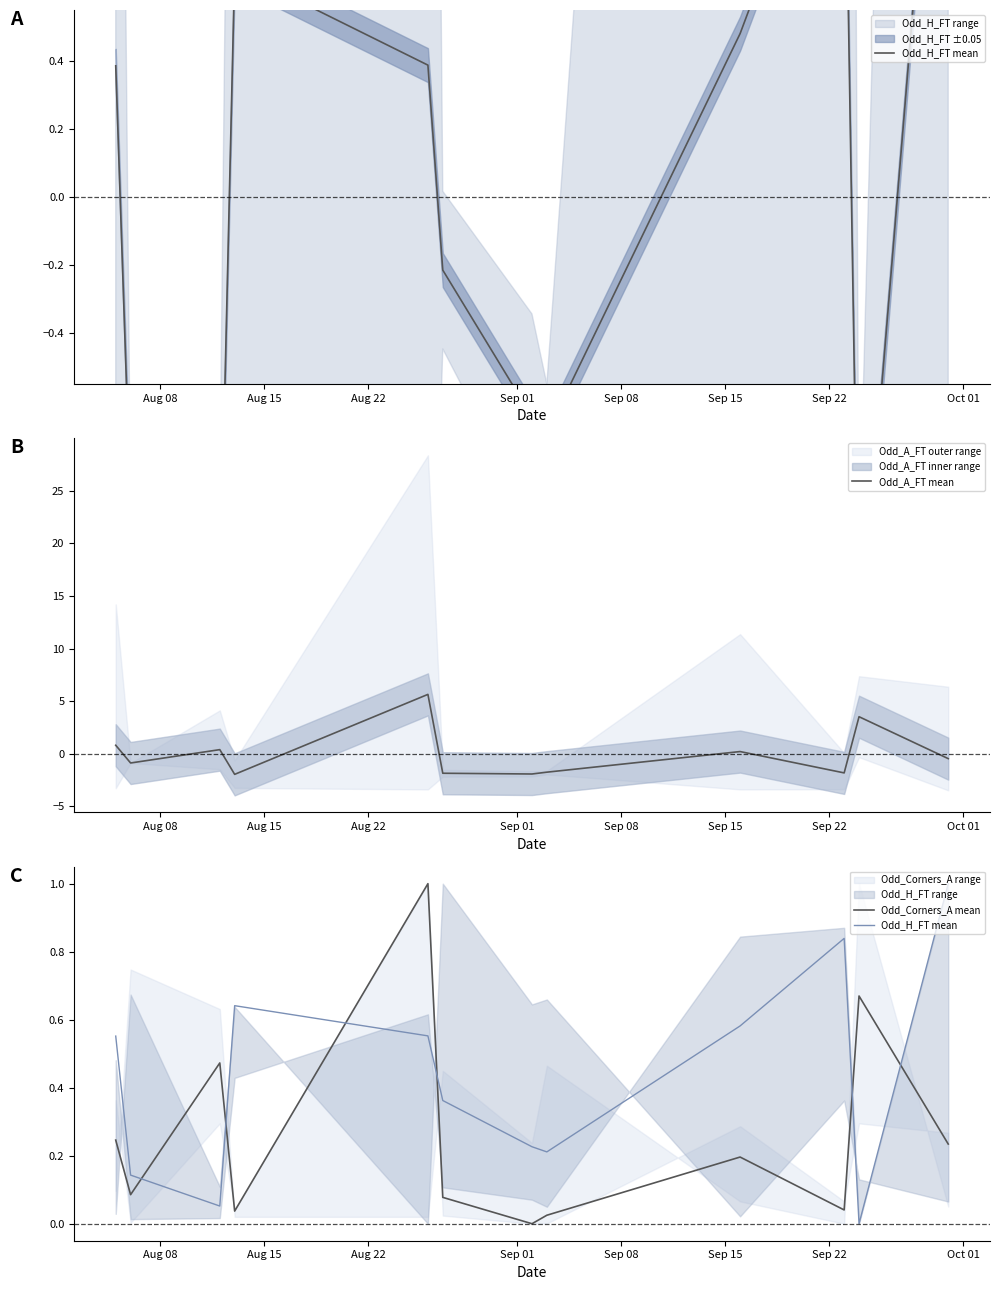

What is the lowest value of the Odd_A_FT mean series?

-2.0